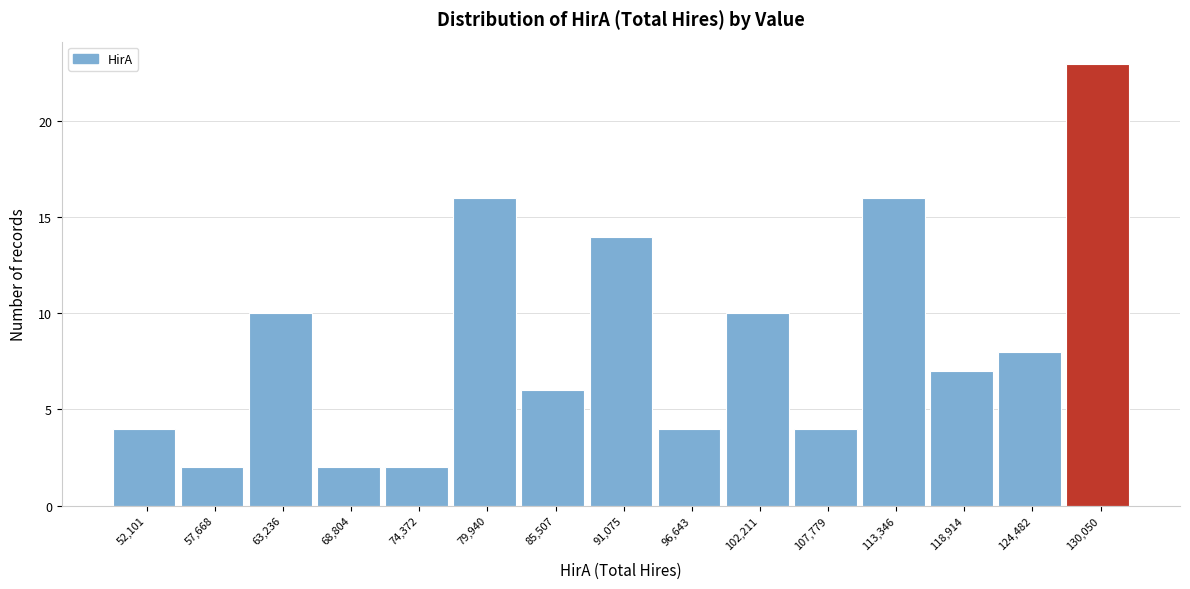

Reading right to left, list all the values displayed in this chart.

130,050=23	124,482=8	118,914=7	113,346=16	107,779=4	102,211=10	96,643=4	91,075=14	85,507=6	79,940=16	74,372=2	68,804=2	63,236=10	57,668=2	52,101=4